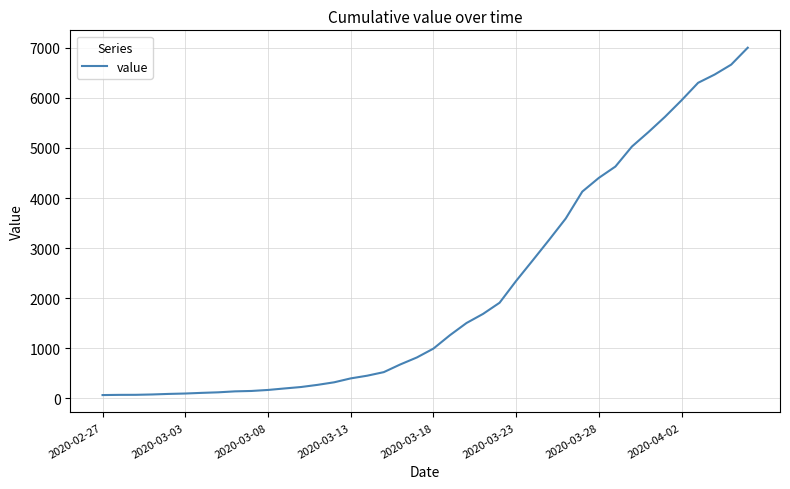

What is the maximum value shown in the chart?

7002